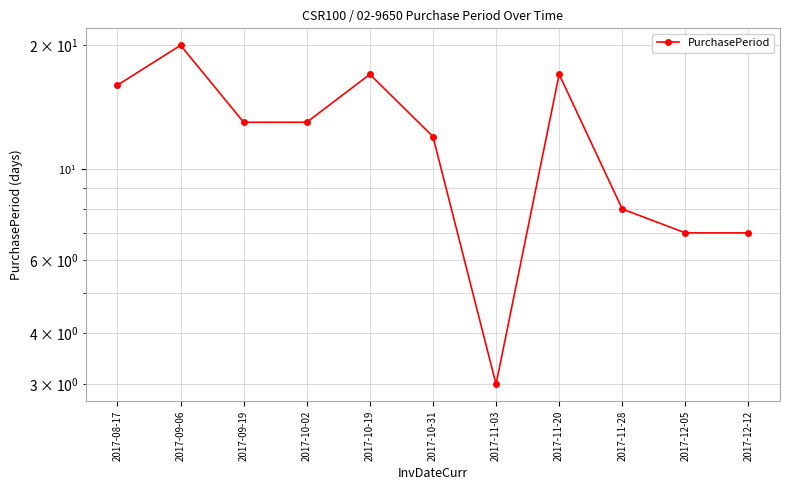

Rank the categories by value from lowest to highest.

2017-11-03, 2017-12-05, 2017-12-12, 2017-11-28, 2017-10-31, 2017-09-19, 2017-10-02, 2017-08-17, 2017-10-19, 2017-11-20, 2017-09-06